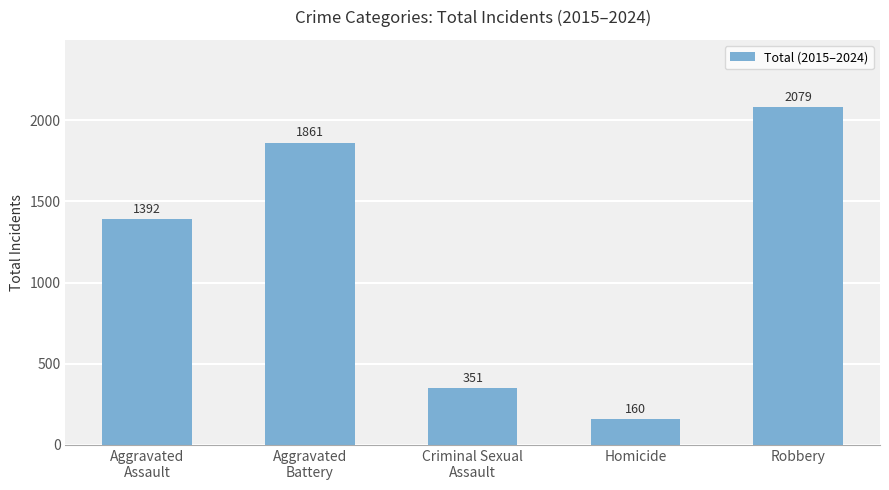

What is the value of the 2nd bar from the left?

1861